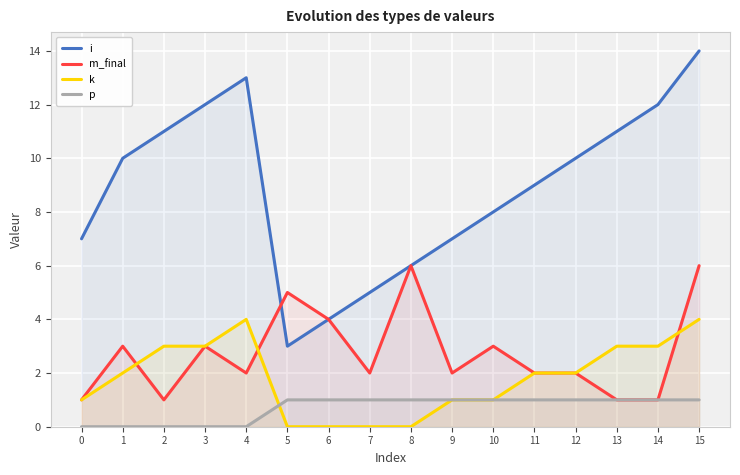

Is it true that p equals 0 at 4?

True